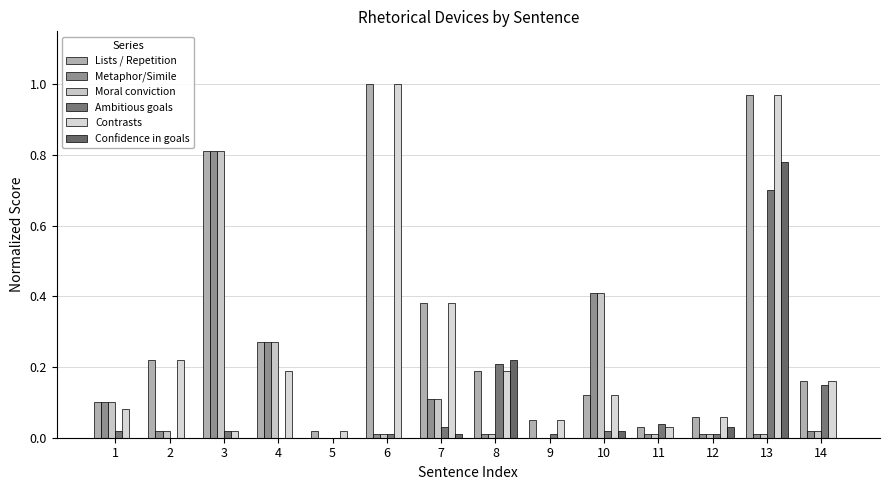

The Confidence in goals series shows 0.0 at 10. True or false?

True